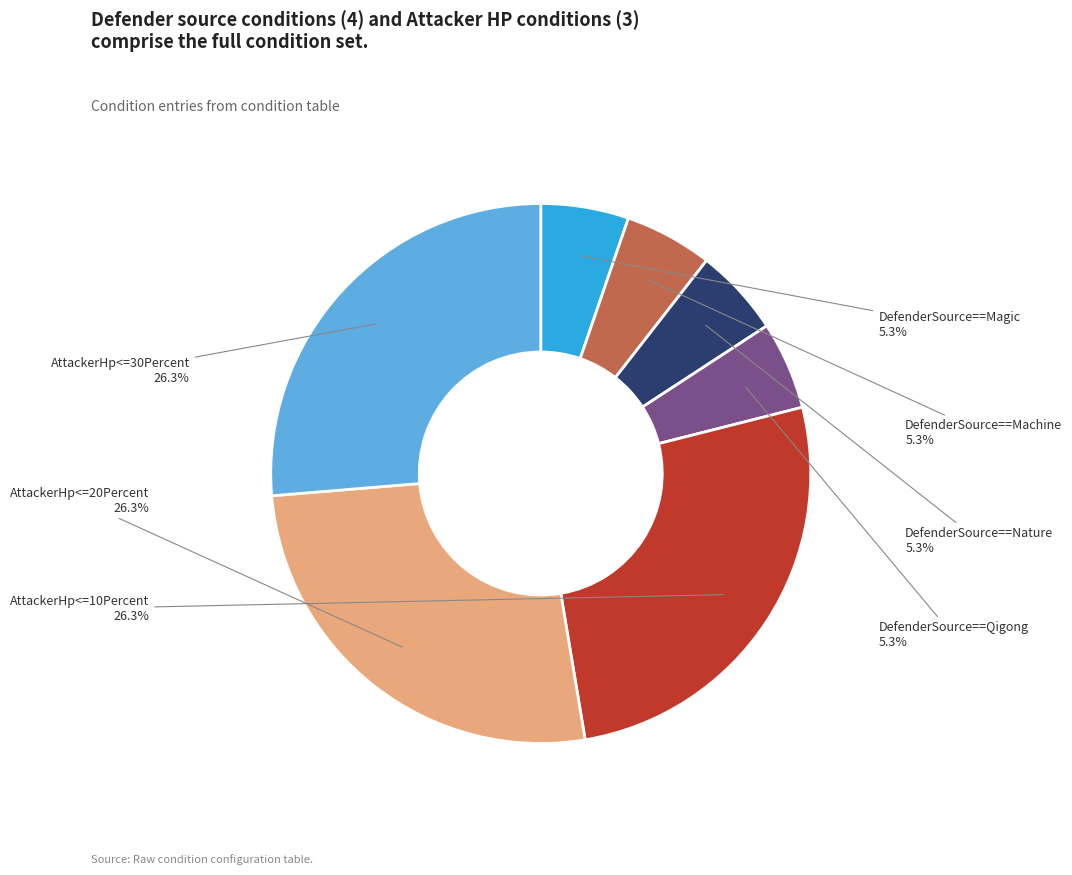

Is there a majority slice in this chart?

No